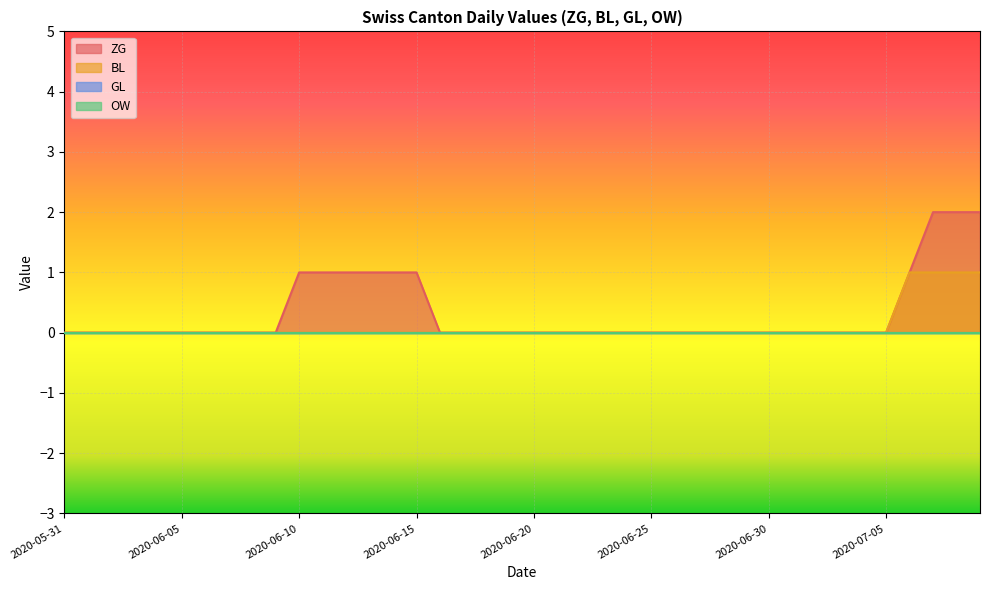

True or false: OW and GL cross at least once.

False